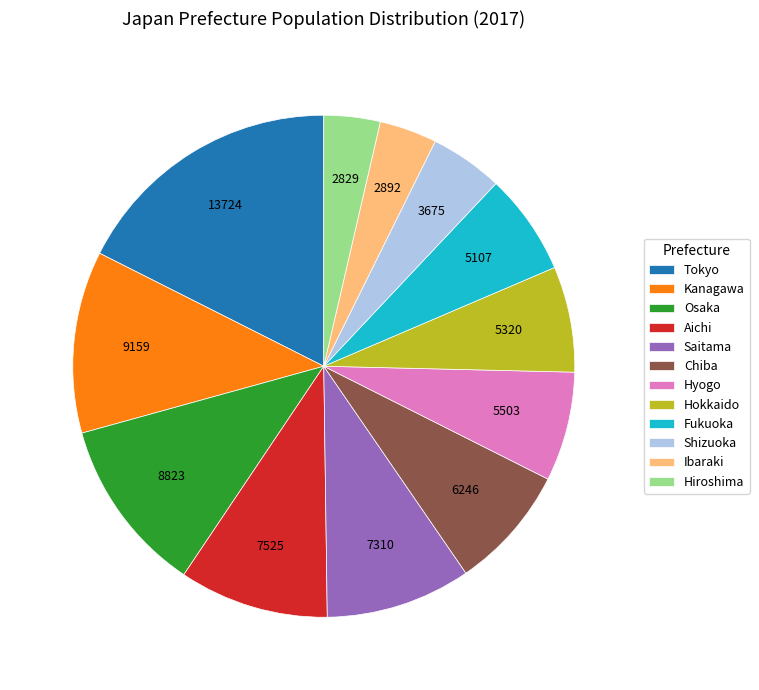

The Saitama slice represents 9% of the pie. True or false?

True